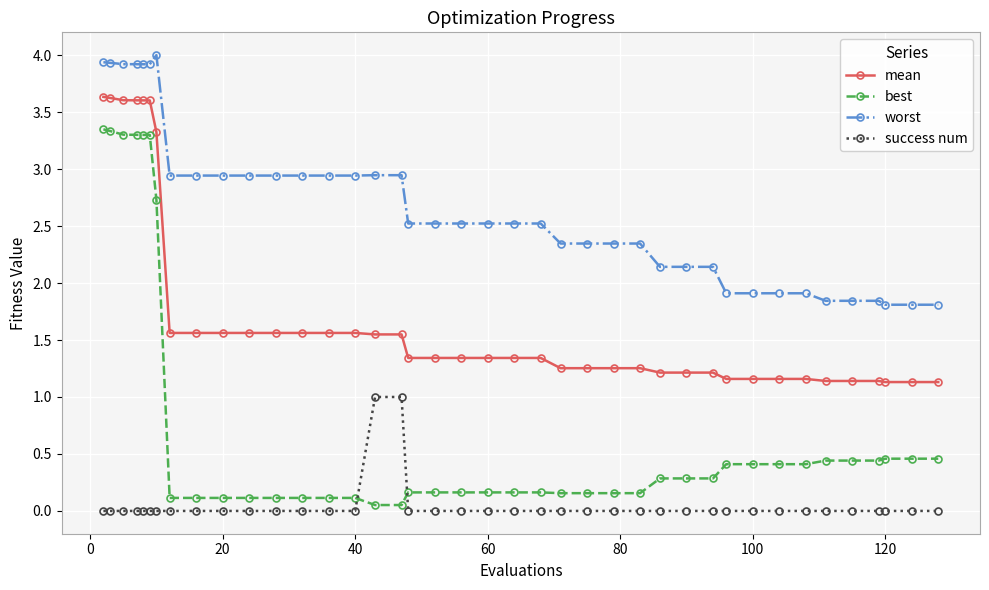

What is the average value of the worst series?

2.7